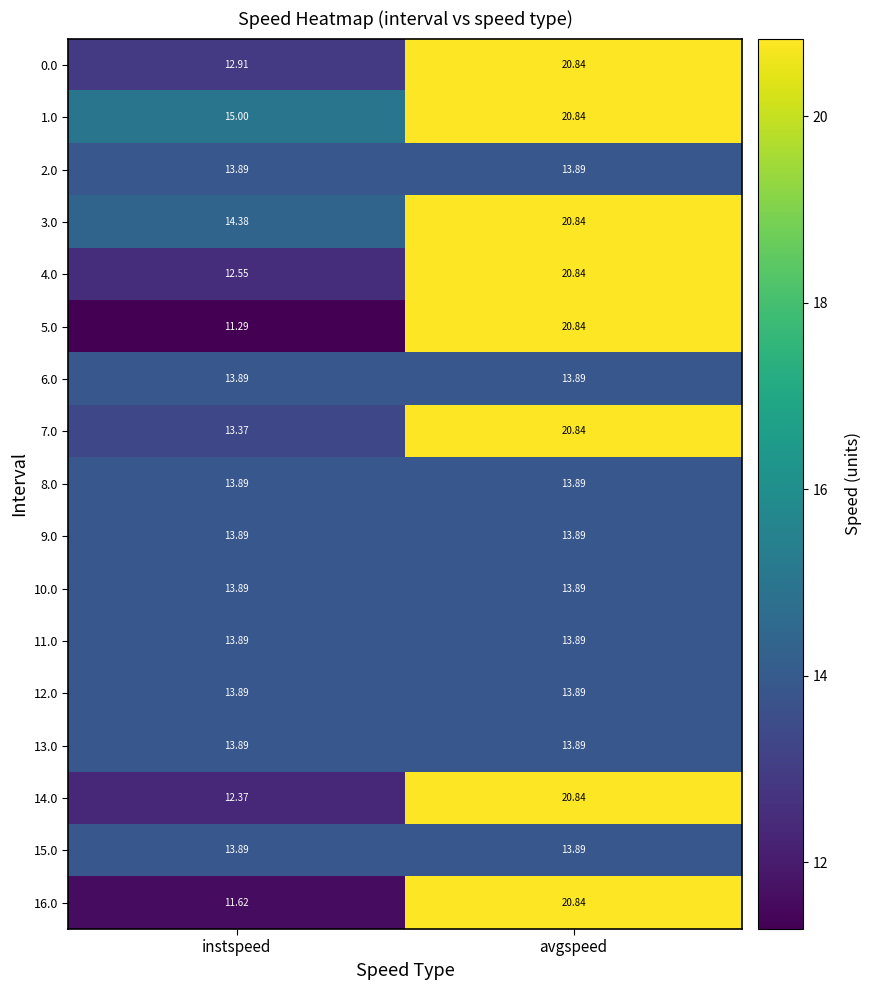

List the labels in order of 14.0 value, largest first.

avgspeed, instspeed